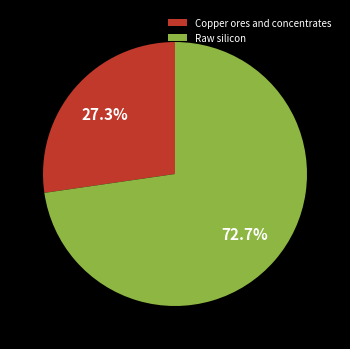

Count the number of slices in the pie.

2